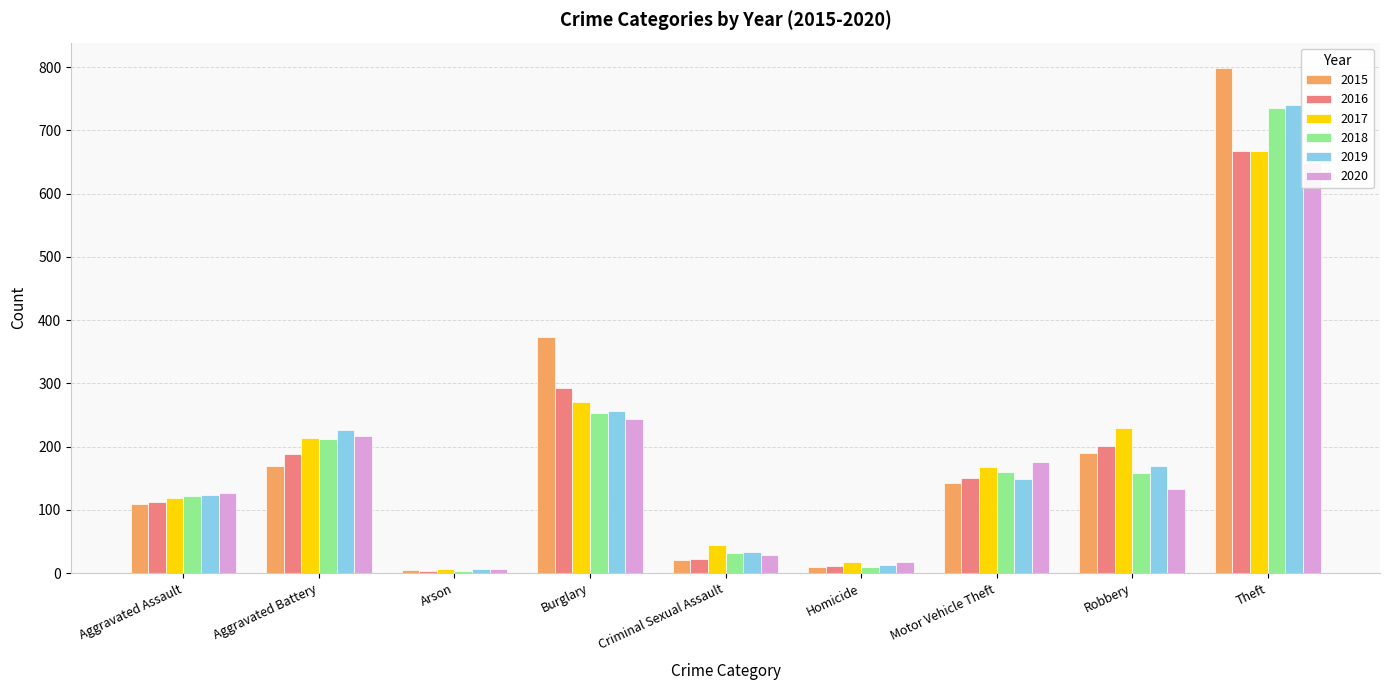

What is the smallest value displayed?

4